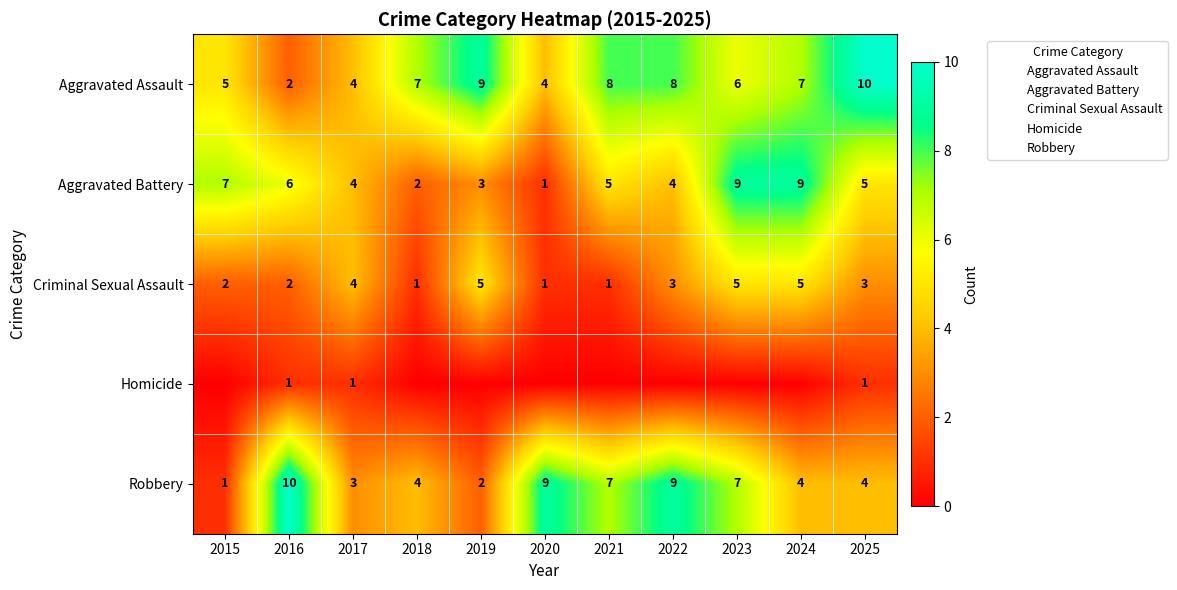

Which category has the highest value across all series?

2025